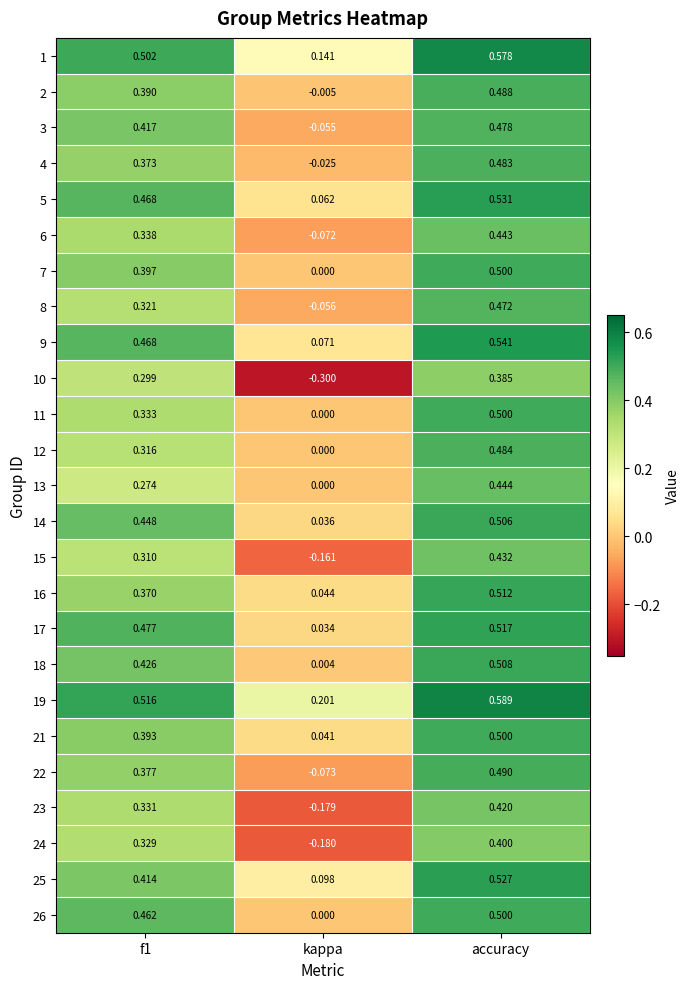

Is the value of 18 at kappa greater than the value of 12 at accuracy?

No